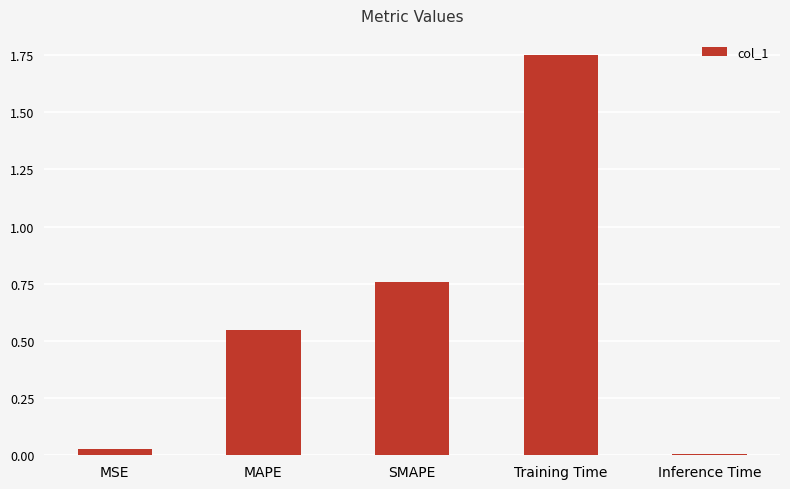

At which category does the chart reach its peak across all series?

Training Time